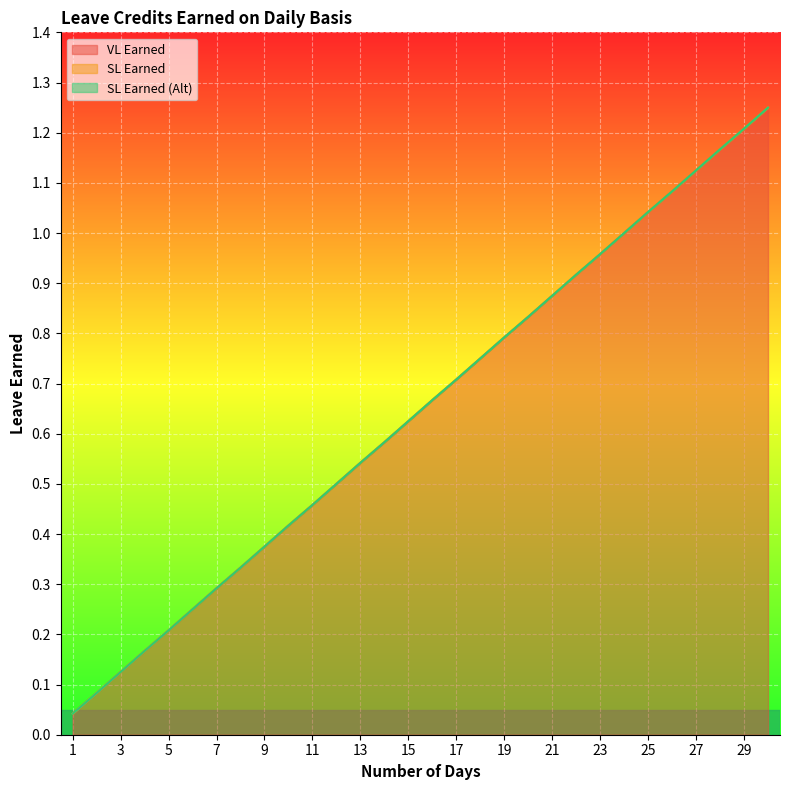

What is the value of the SL Earned point at the 14th from the left?

0.6